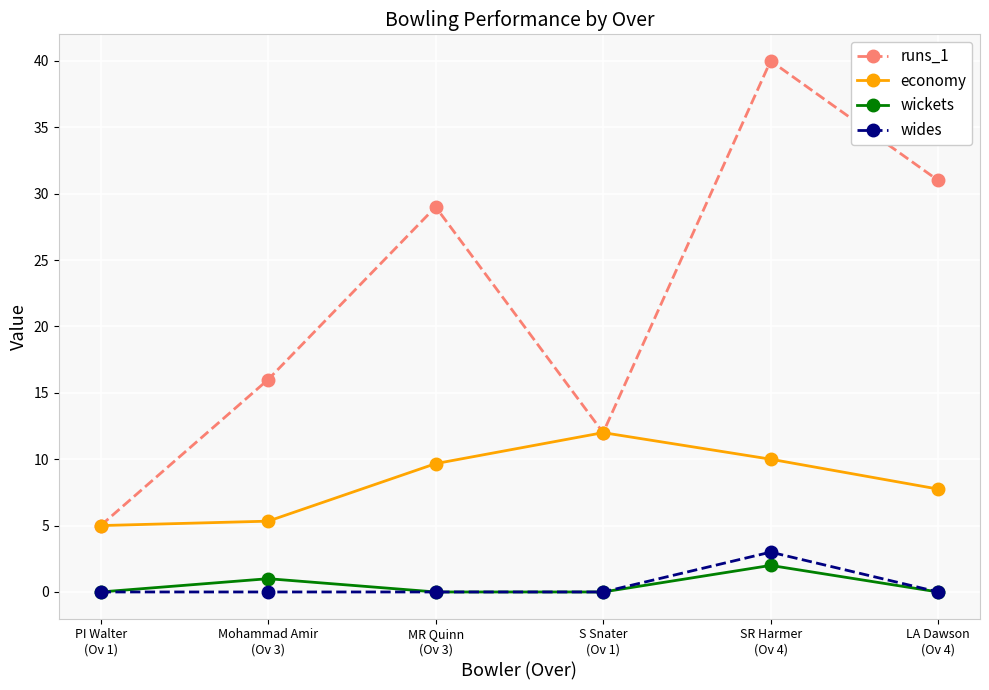

Reading right to left, what are all the values shown in this chart?

runs_1: 31.0	40.0	12.0	29.0	16.0	5.0
economy: 7.8	10.0	12.0	9.7	5.3	5.0
wickets: 0.0	2.0	0.0	0.0	1.0	0.0
wides: 0.0	3.0	0.0	0.0	0.0	0.0